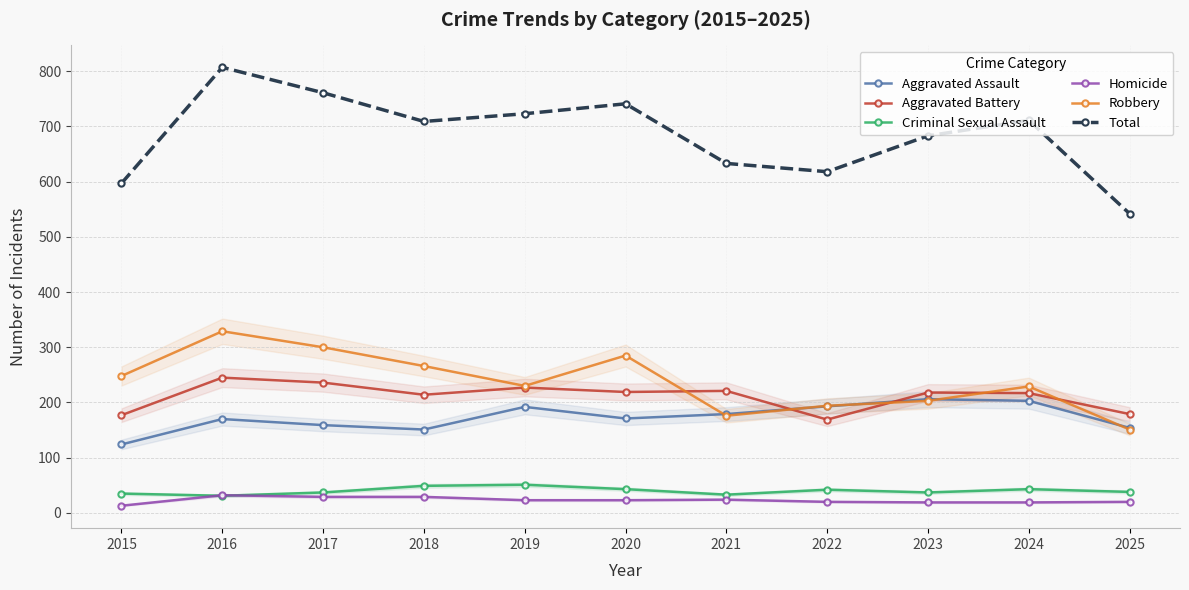

True or false: Homicide and Aggravated Assault cross at least once.

False